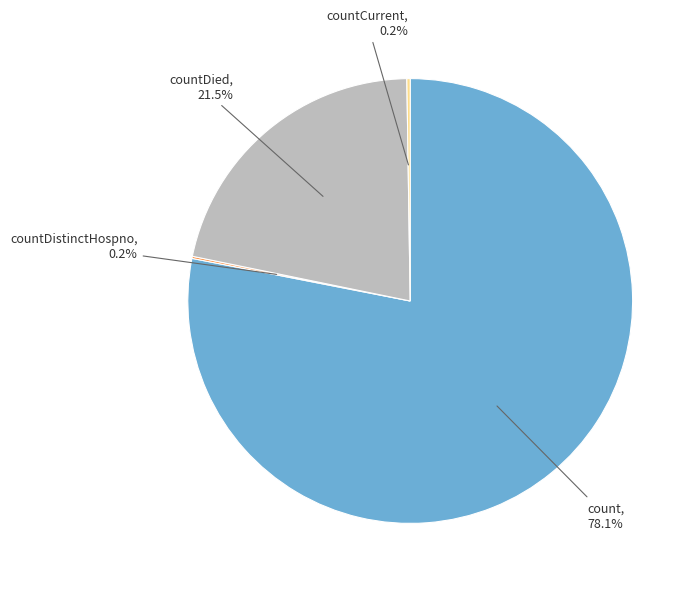

Does any single category account for the majority?

Yes